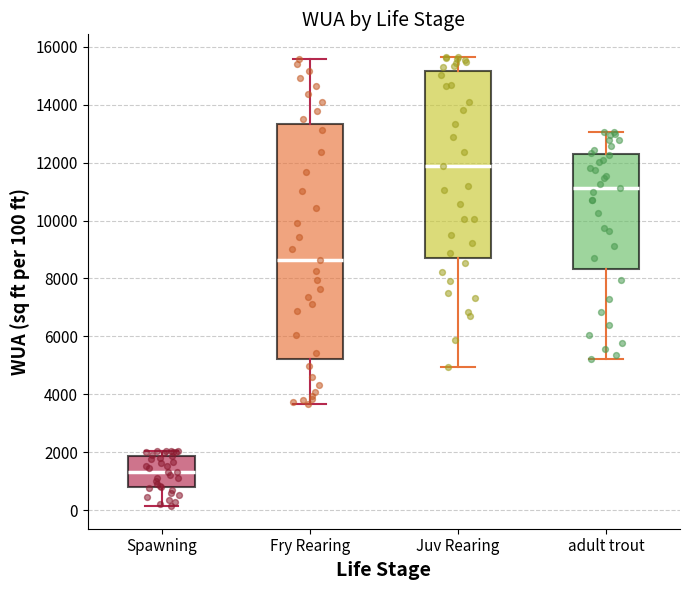

Which box's median line is the highest?

Juv Rearing